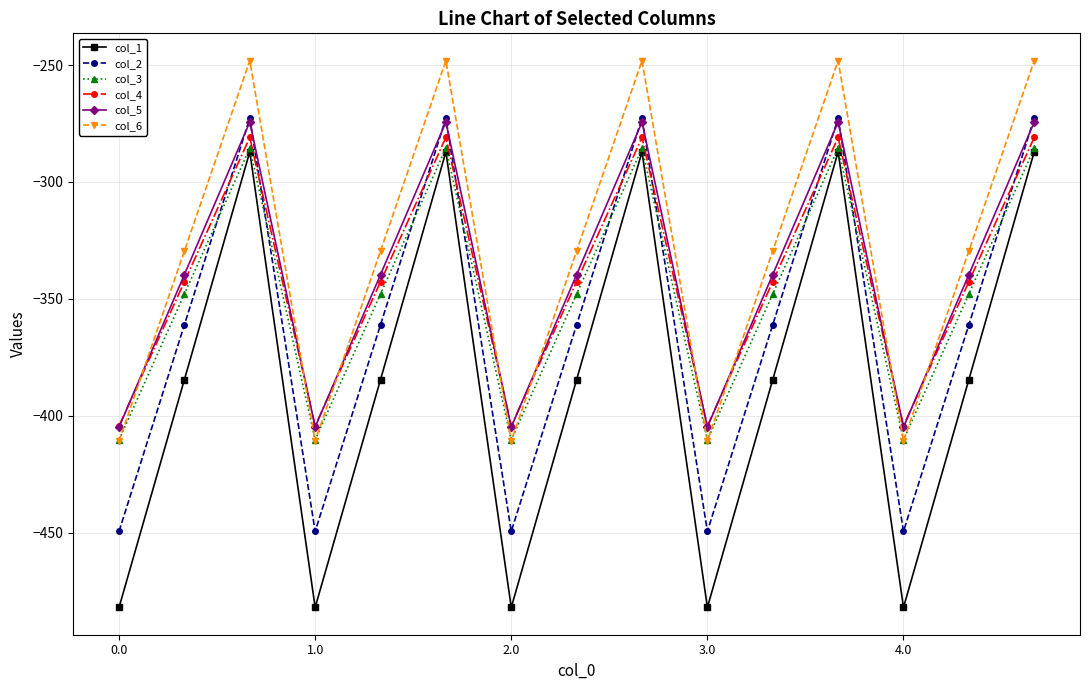

How many lines are shown in the chart?

6